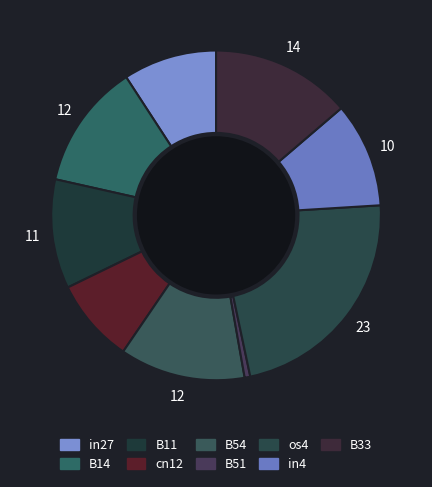

What is the smallest slice in the pie chart?

B51